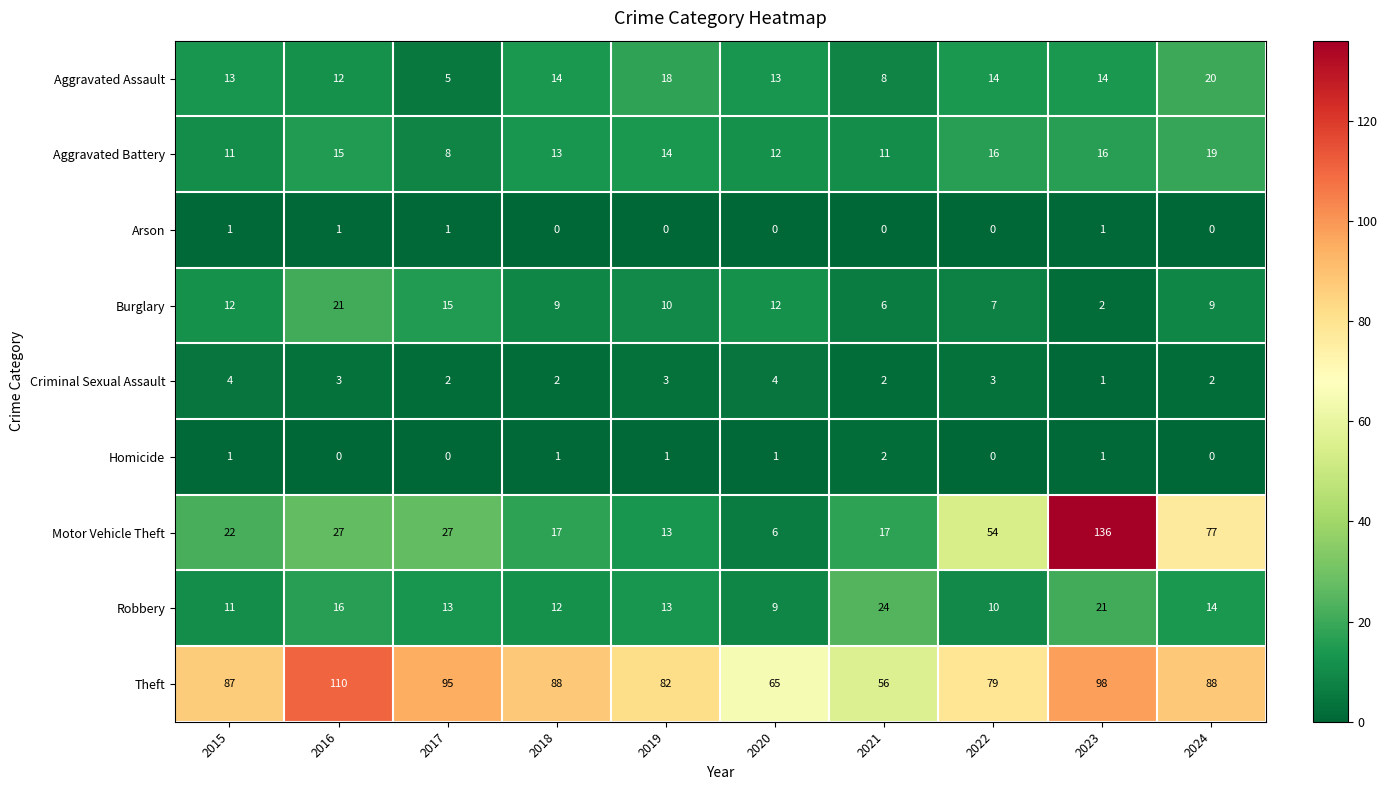

True or false: Theft has a value of 88 at 2024.

True